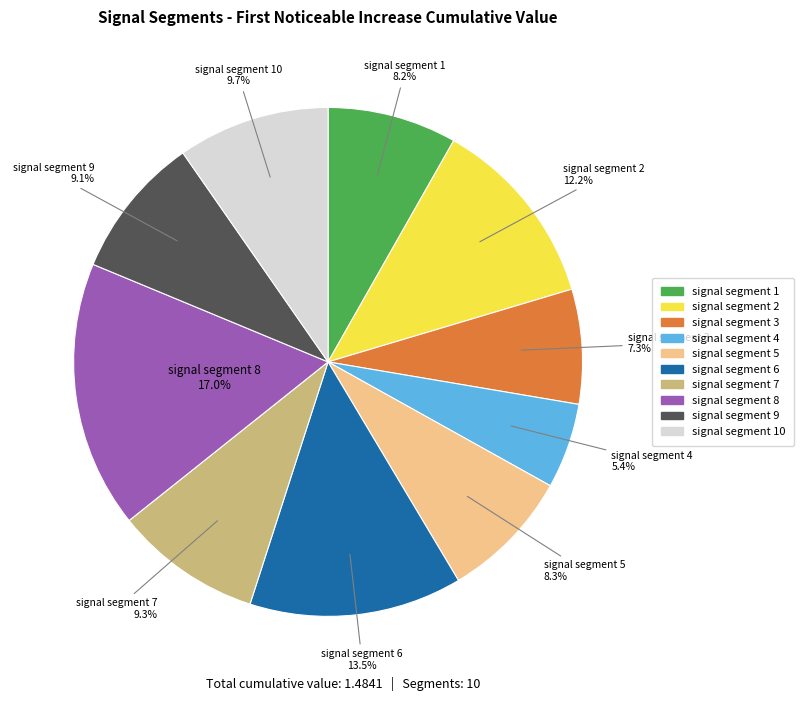

Is there a majority slice in this chart?

No